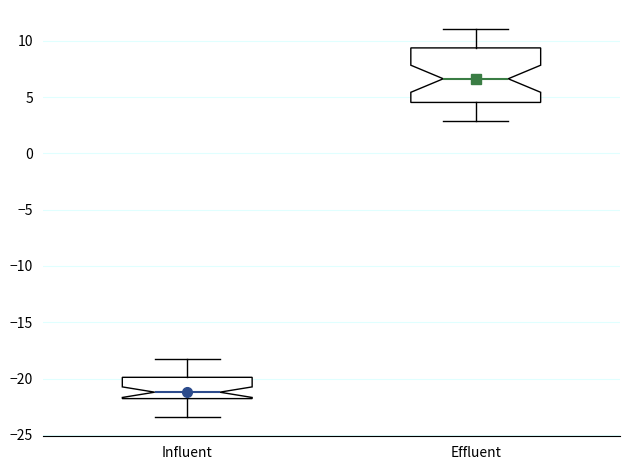

Which box's median line is the lowest?

Influent